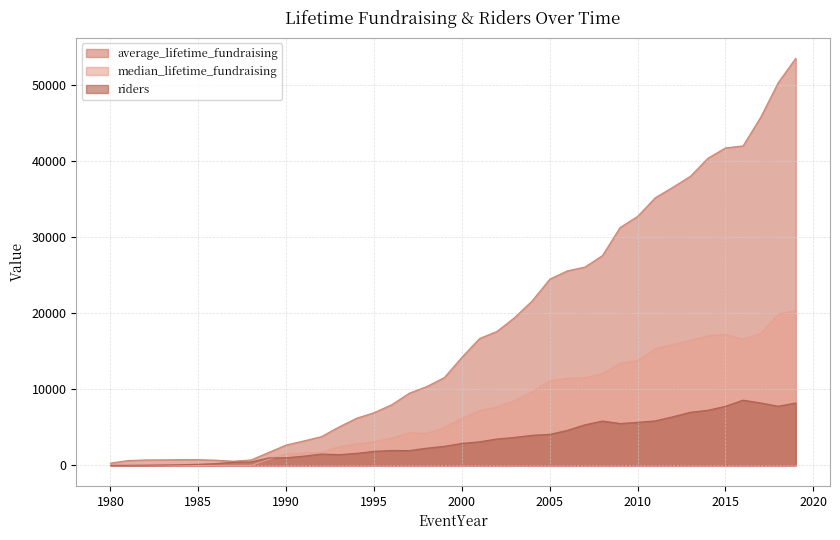

True or false: riders has more than 1 points higher than both neighbors.

True